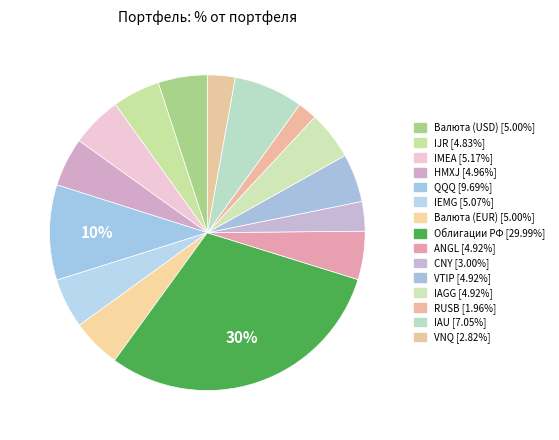

How many slices are in this pie chart?

15